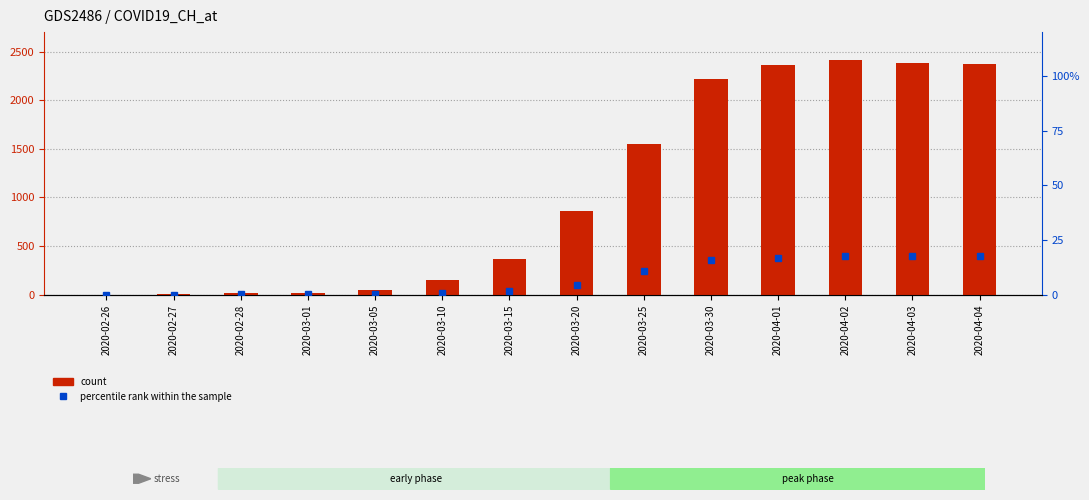

How many values in the percentile rank within the sample series exceed 4?

7